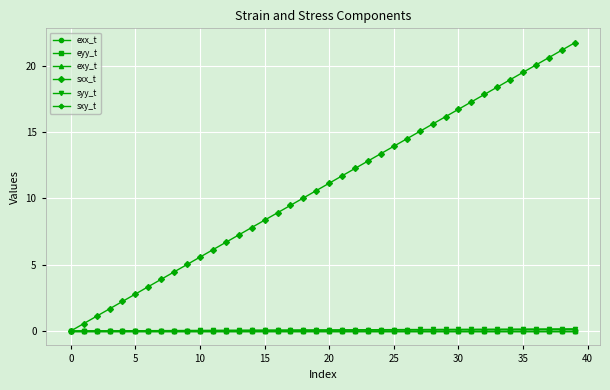

What is the maximum value shown in the chart?

21.7